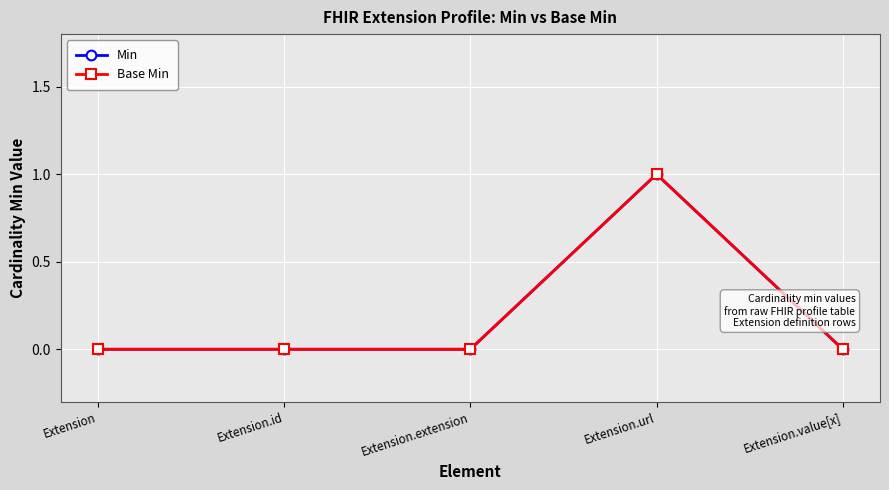

Which category has the highest value across all series?

Extension.url